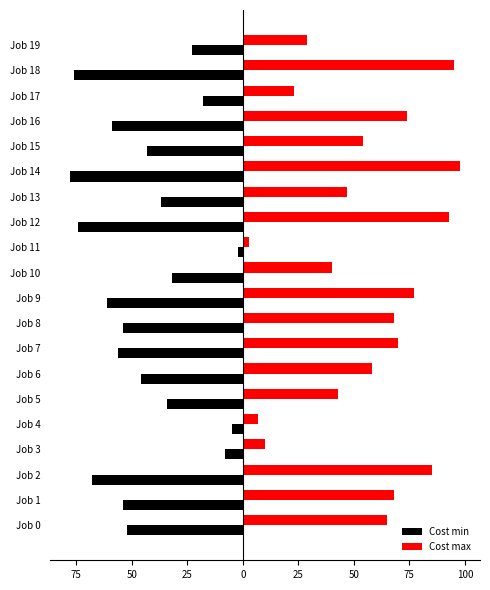

What are all the series names shown in the legend?

Cost min, Cost max